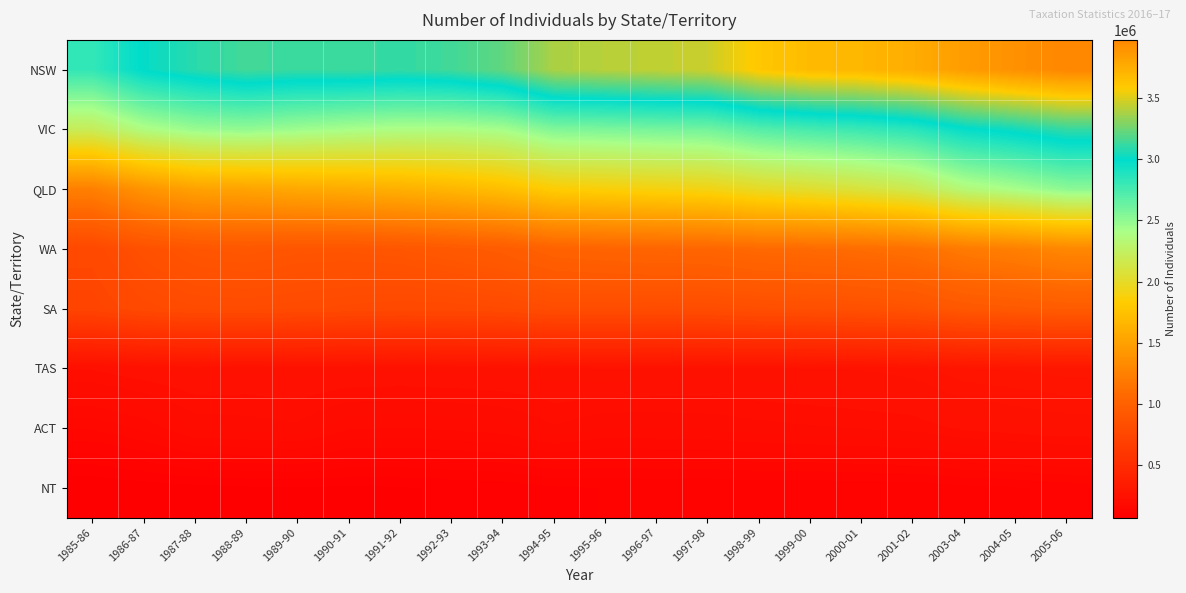

List the series in order of their peak value, lowest first.

NT, ACT, TAS, SA, WA, QLD, VIC, NSW